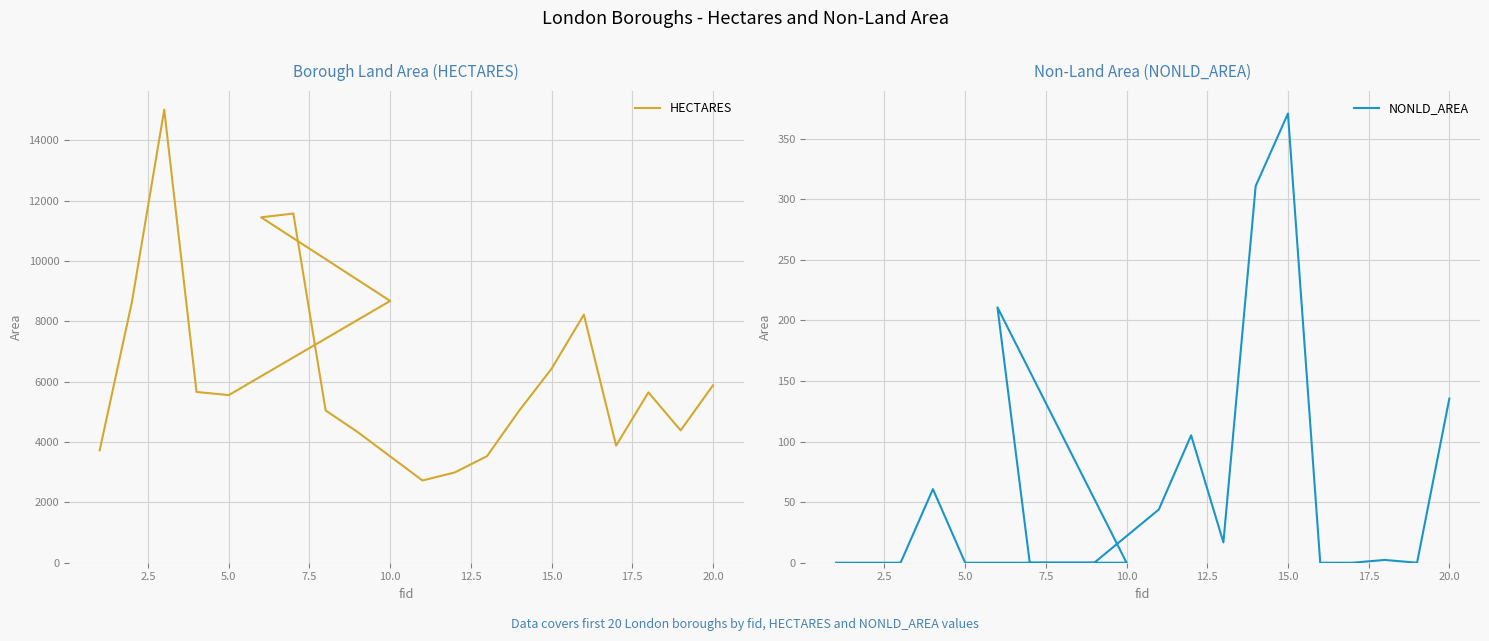

What are all the series names shown in the legend?

HECTARES, NONLD_AREA